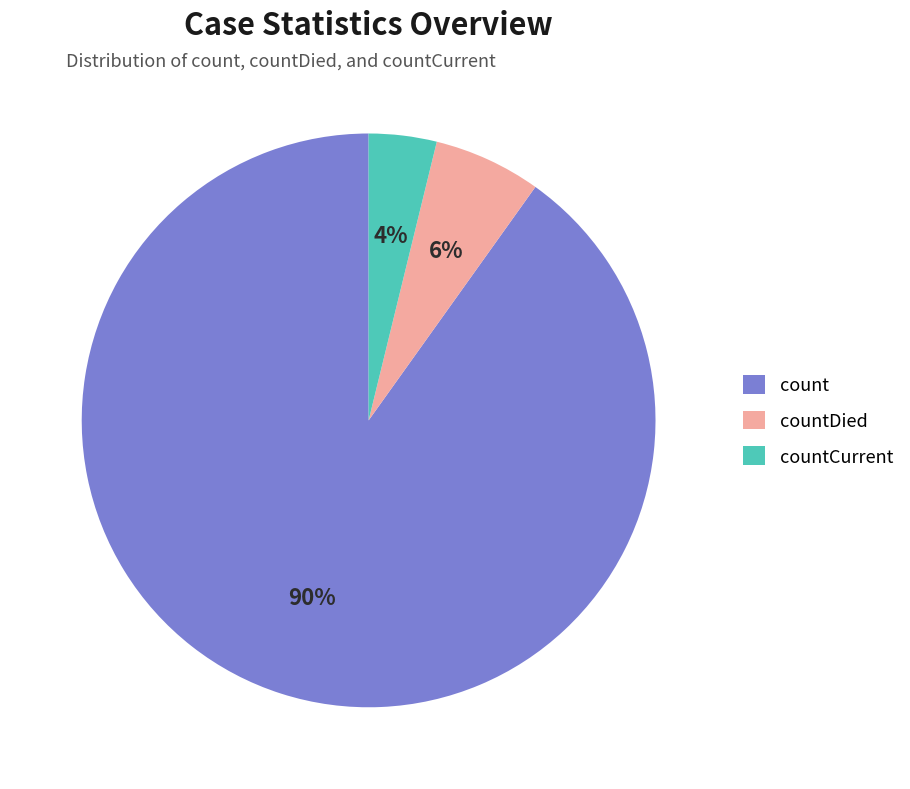

What is the smallest slice in the pie chart?

countCurrent